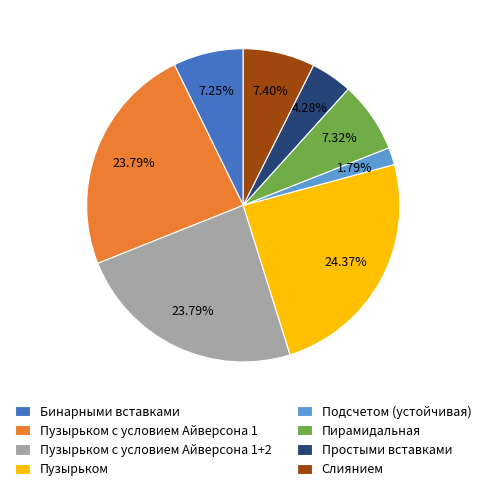

How many segments does this pie chart have?

8